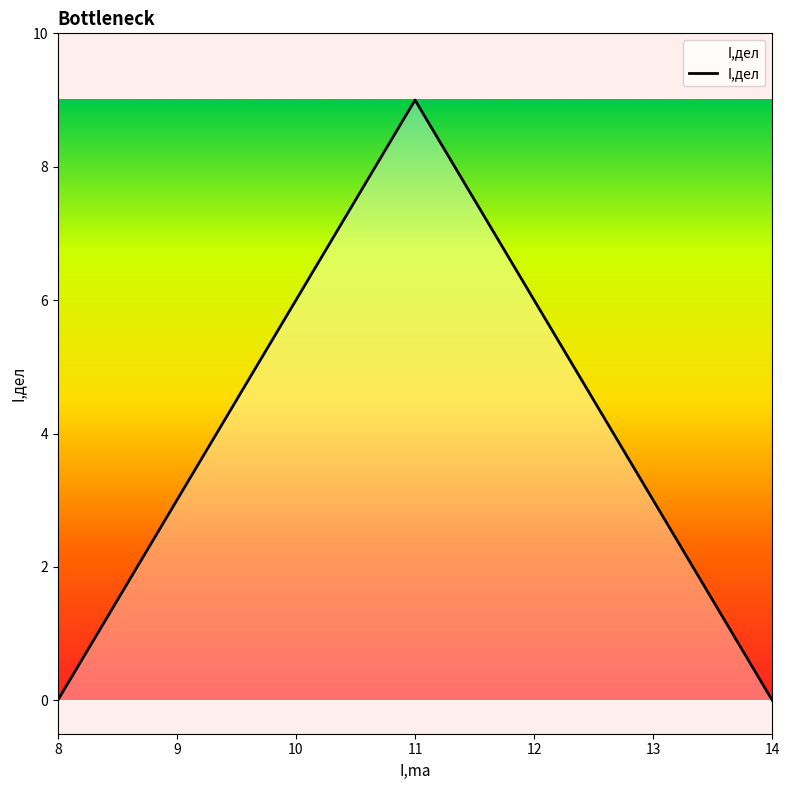

Count the number of data series in this chart.

1